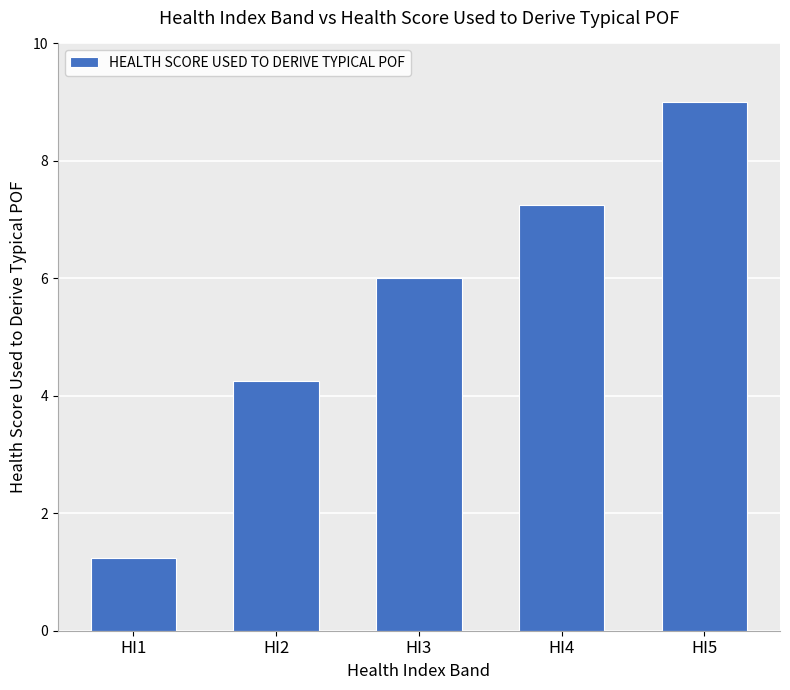

True or false: the data shows 1.1 at HI2.

False